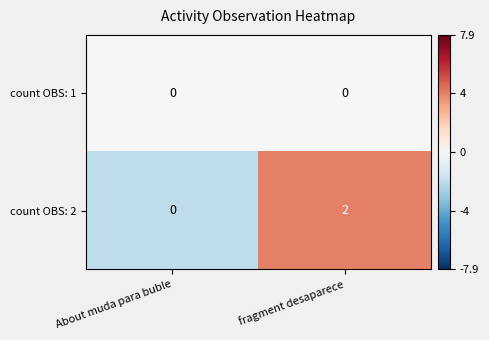

Rank the series by their average value, from highest to lowest.

count OBS: 2, count OBS: 1